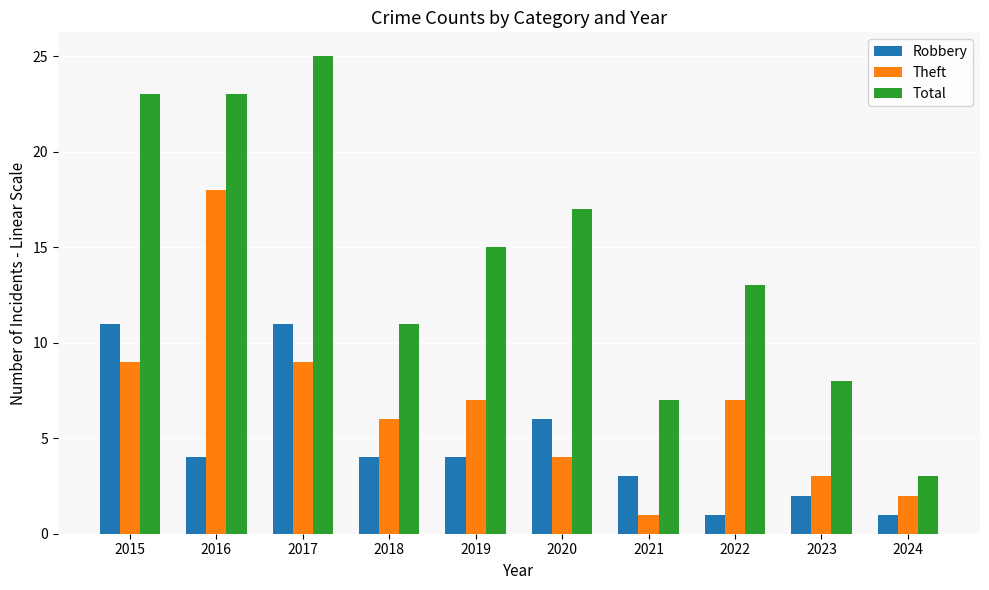

Which series has the largest total across all categories?

Total